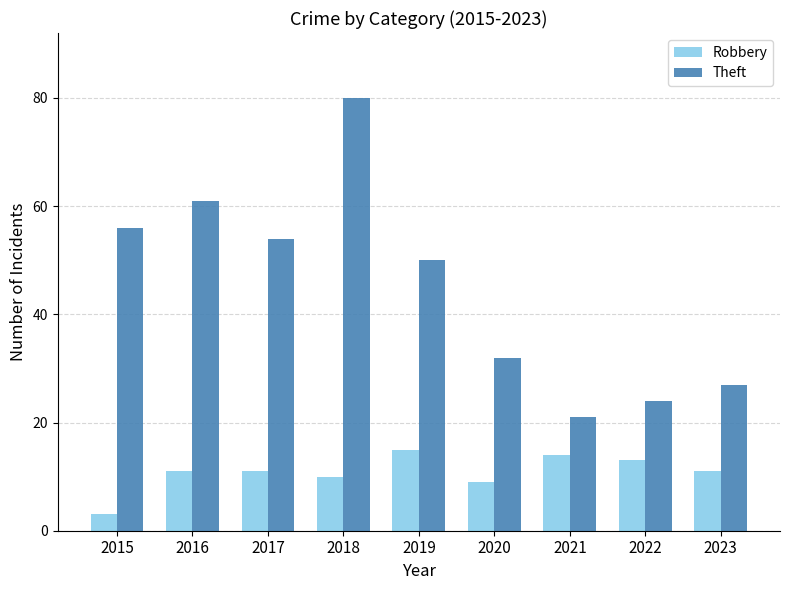

What is the minimum value shown in the chart?

3